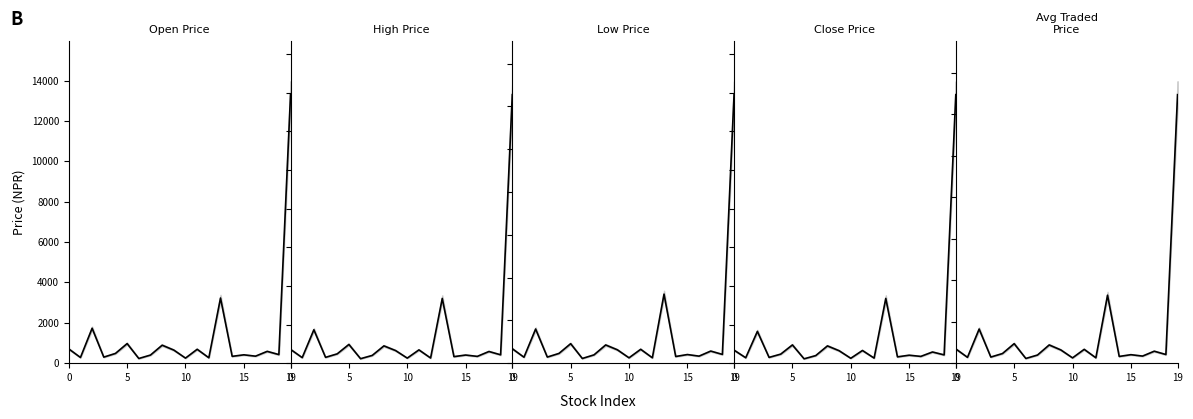

At which label does highPrice reach its minimum?

6